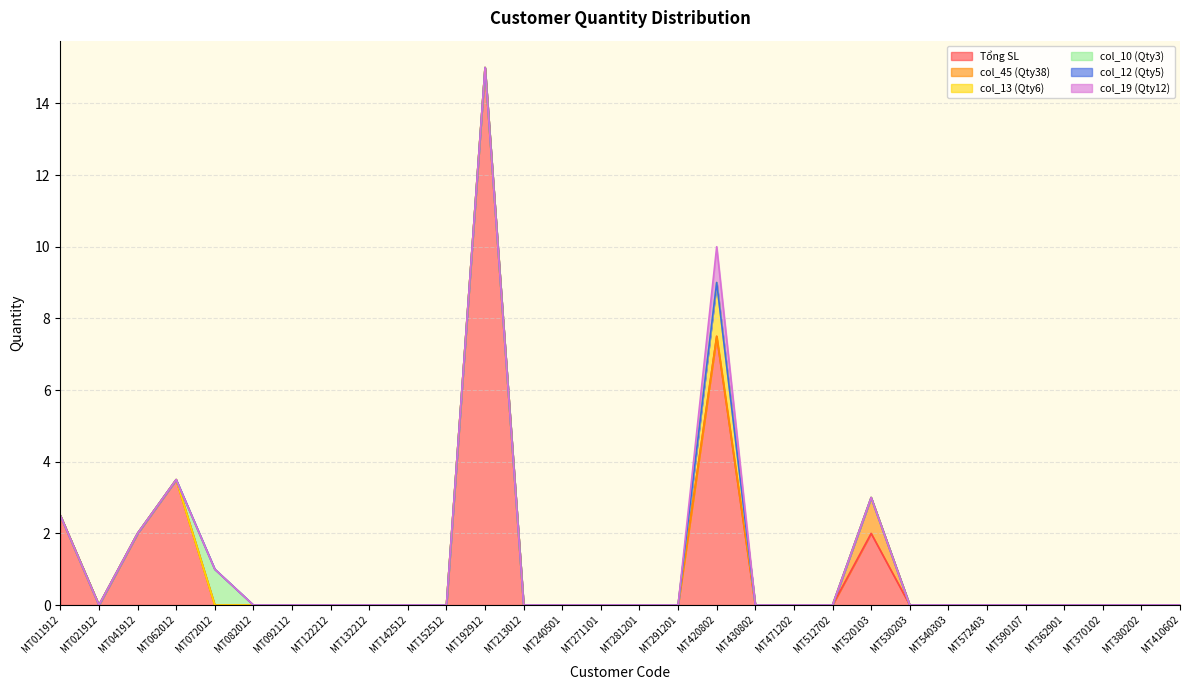

List the series in order of their peak value, lowest first.

col_12 (Qty5), col_45 (Qty38), col_10 (Qty3), col_19 (Qty12), col_13 (Qty6), Tổng SL